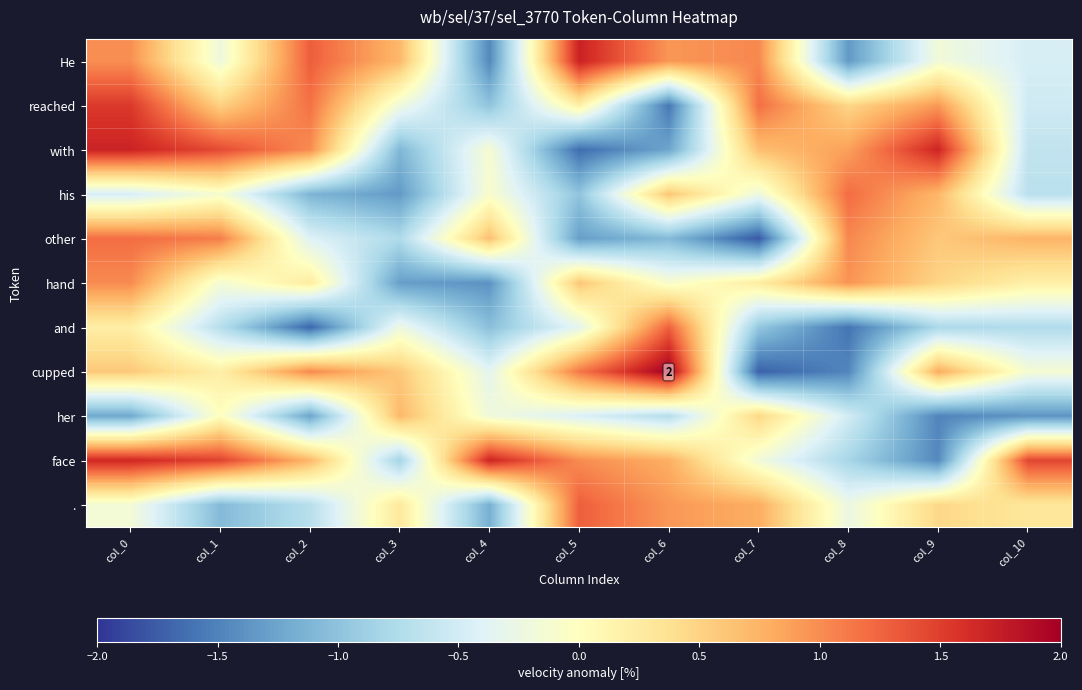

The value of reached at col_1 is 0.5. True or false?

True